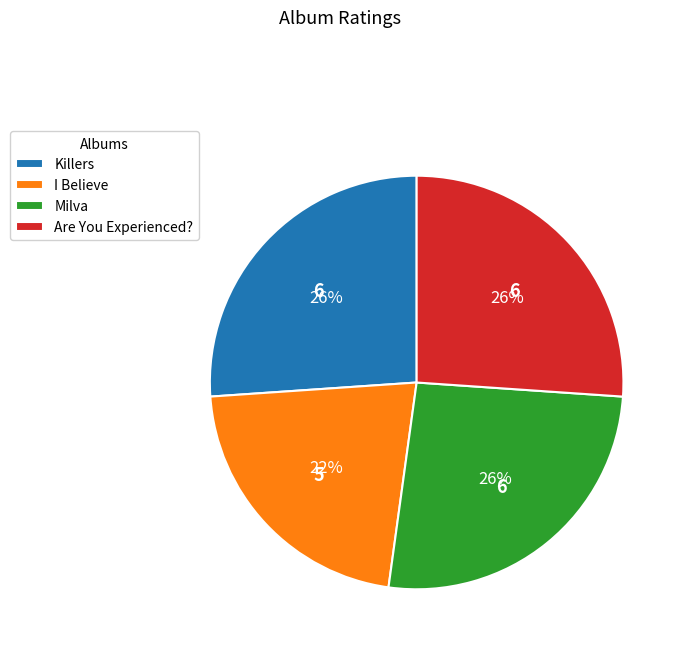

Combined, do I Believe and Milva account for over 50%?

No